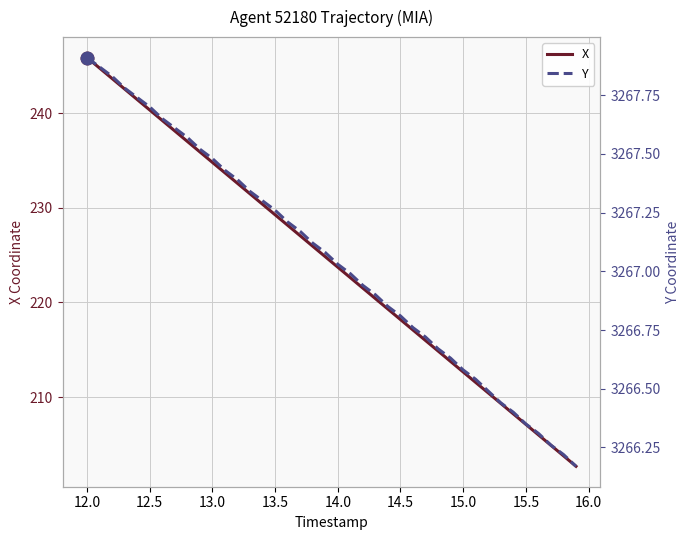

What is the lowest value of the X series?

202.7